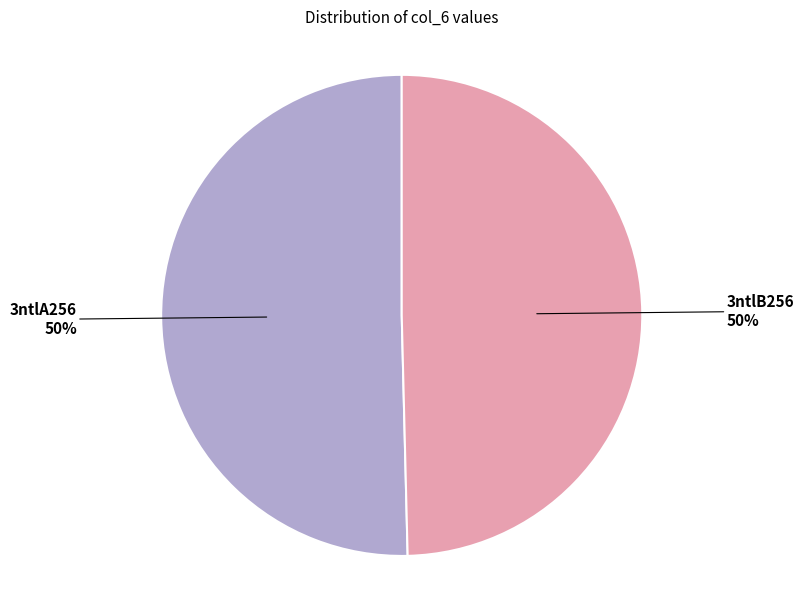

To the nearest percent, what portion does 3ntlA256 represent?

50%